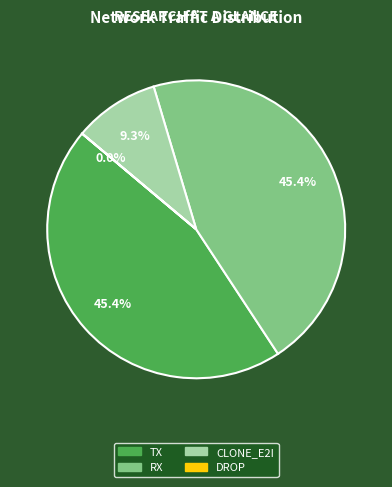

Which has a higher value, TX or RX?

TX